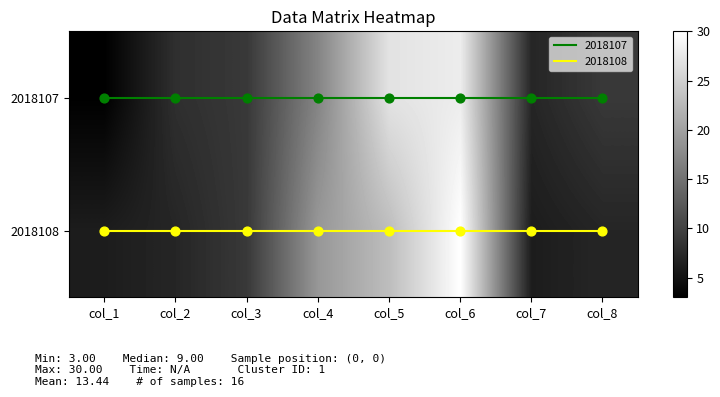

What is the total value across all series at col_7?

13